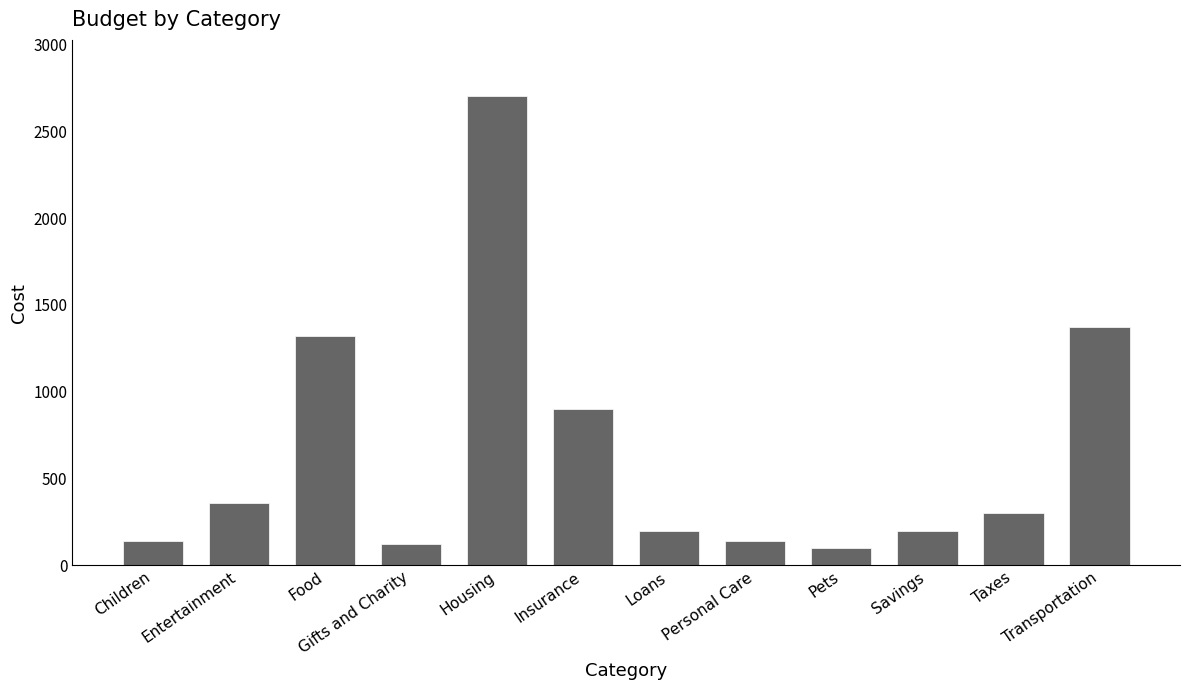

What is the difference between the second highest and second lowest values?

1250